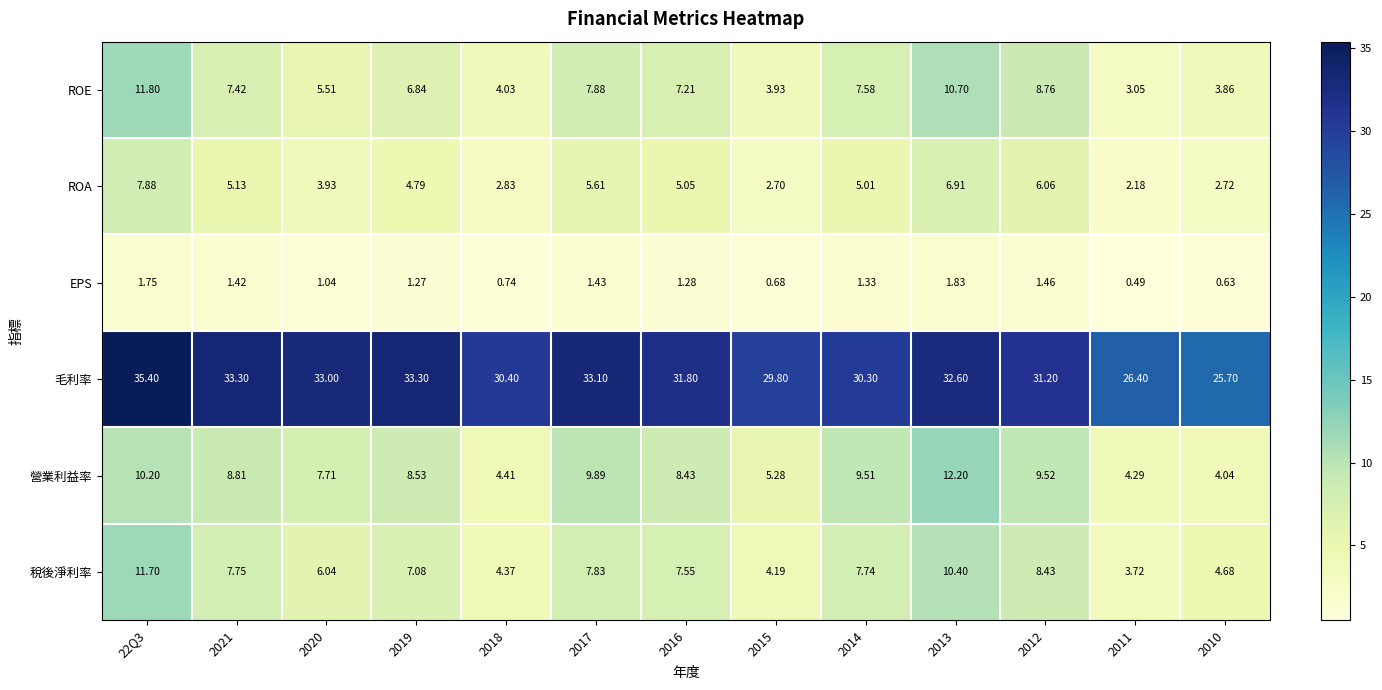

At how many categories does at least one series exceed 23?

13